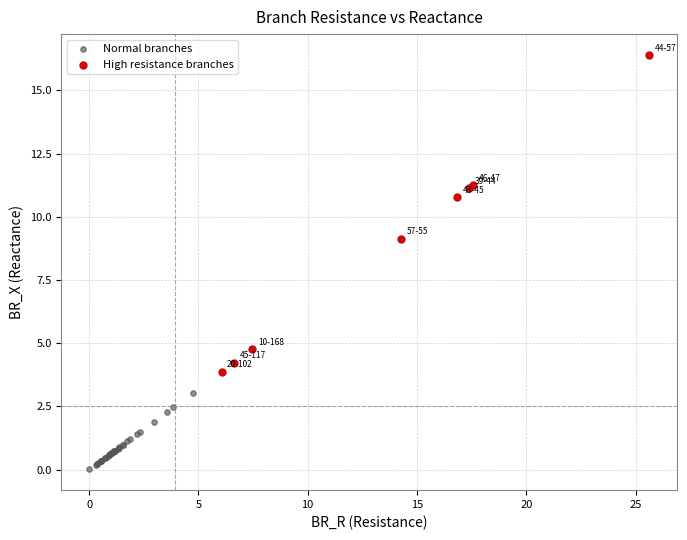

What are all the series names shown in the legend?

Normal branches, High resistance branches